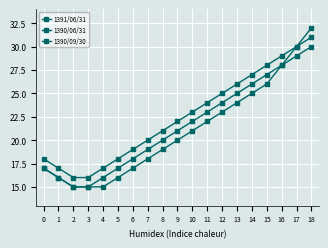

Which series has the largest range (max minus min)?

1391/06/31